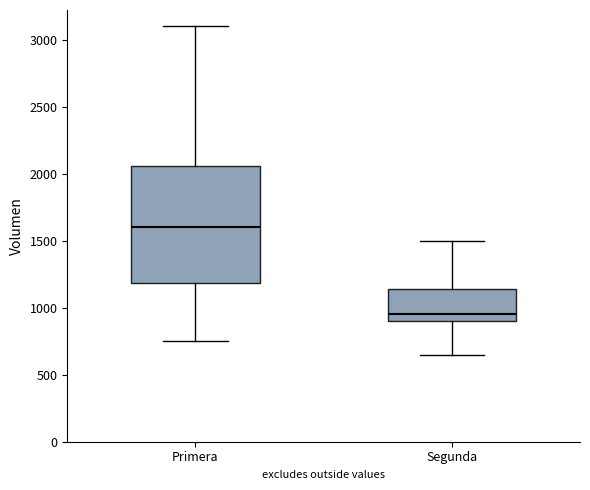

Which box's median line is the highest?

Primera